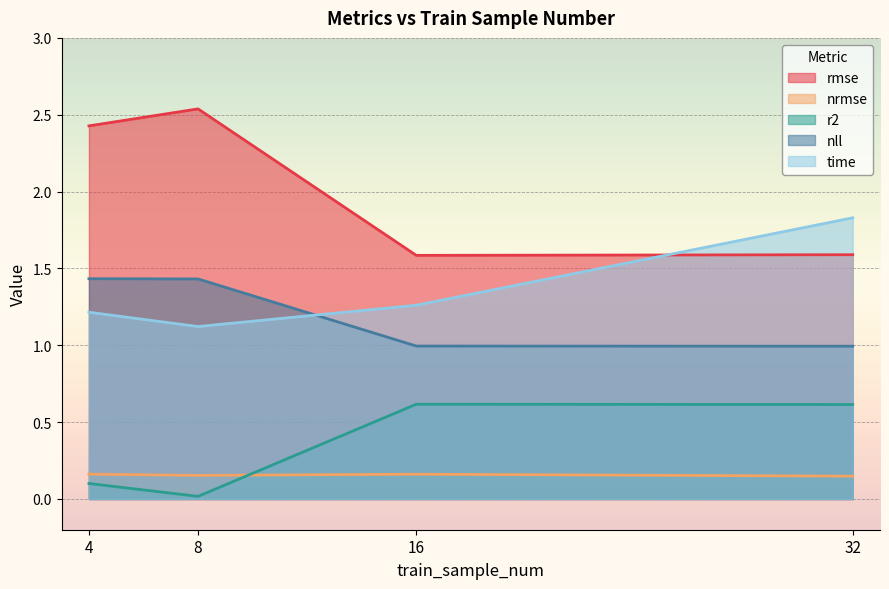

How many distinct data groups are displayed?

5